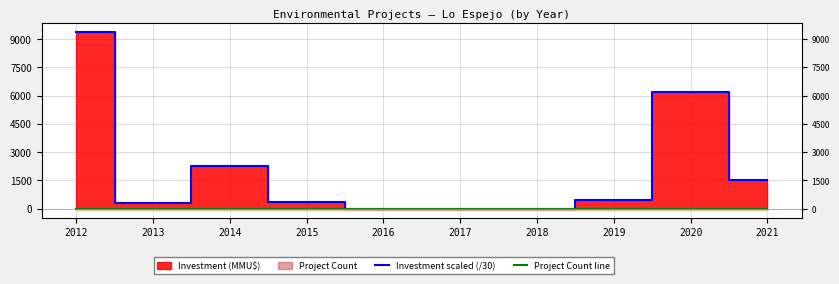

Rank the series at 2018 from lowest to highest value.

Project Count line, Investment scaled (/30)